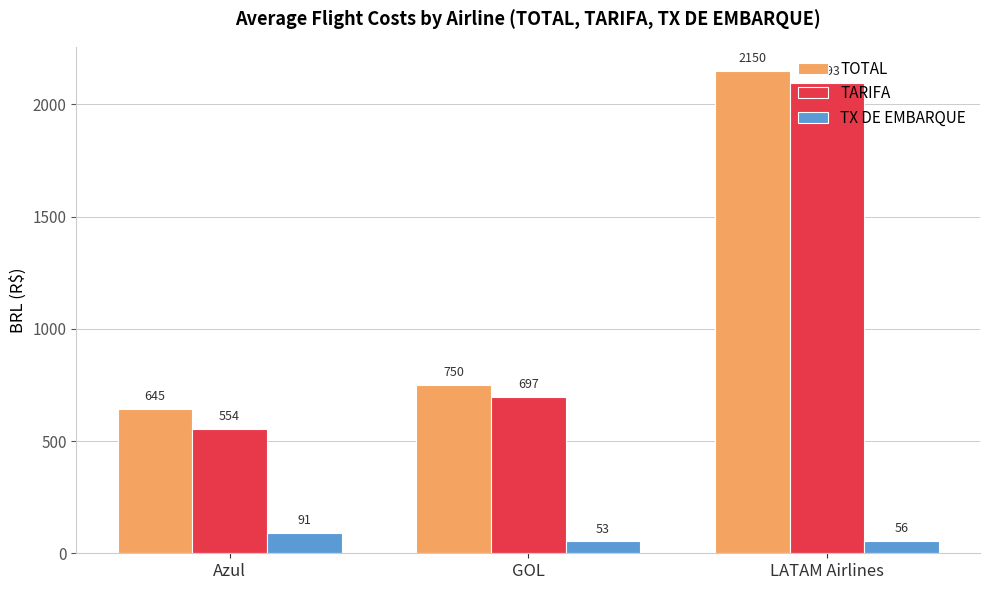

What is the difference between the maximum and second lowest values in the TX DE EMBARQUE series?

34.6